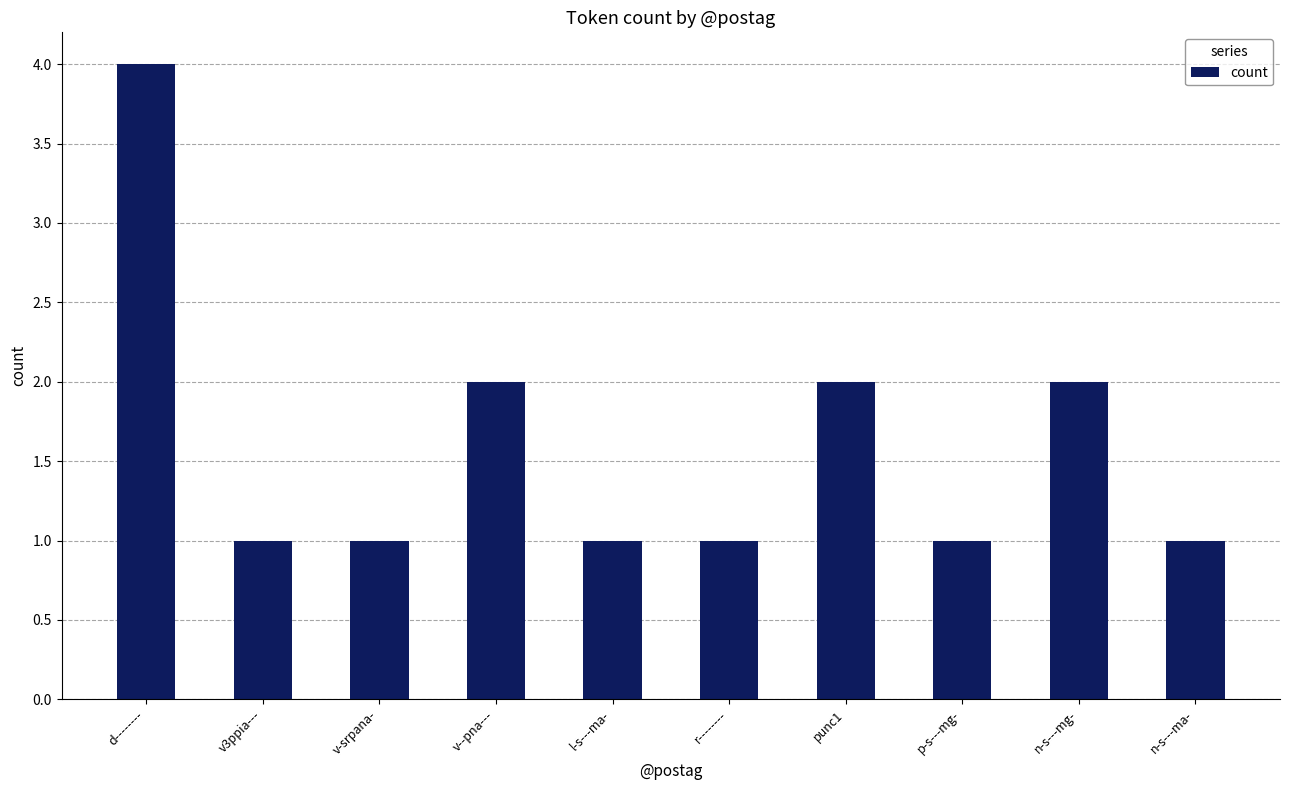

Which label corresponds to the largest value in the chart?

d--------